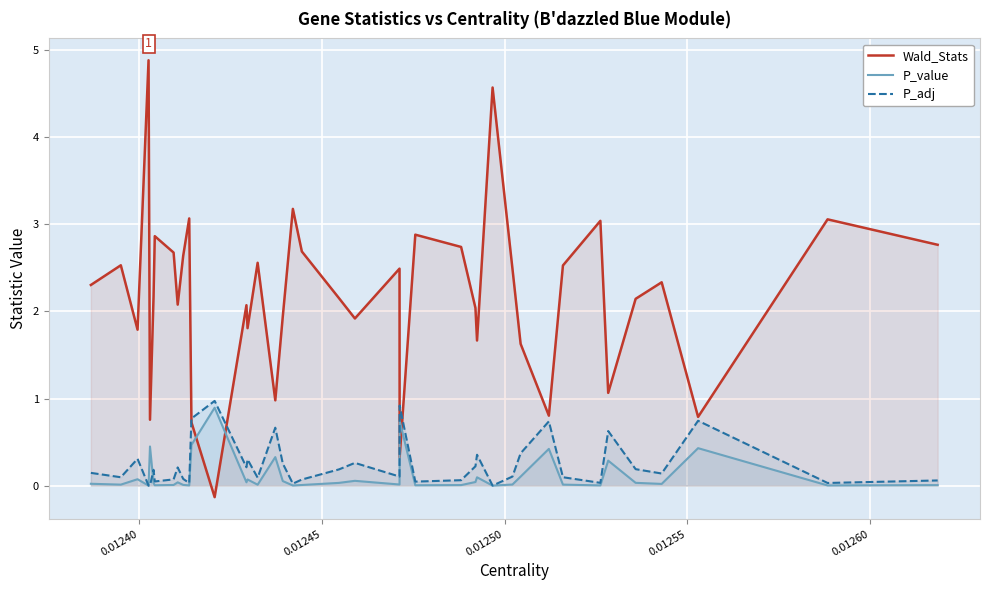

Which series has the widest spread of values?

Wald_Stats